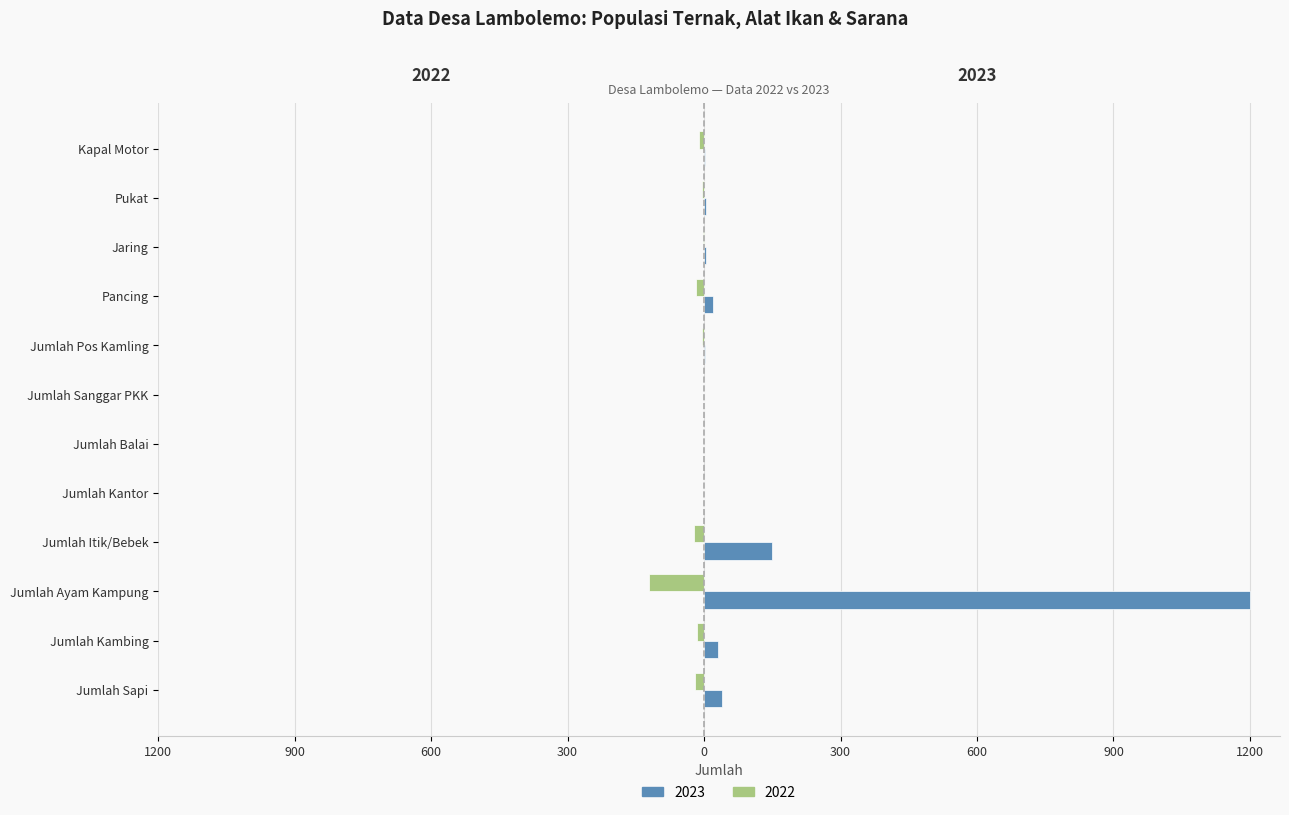

List the series in order of their peak value, lowest first.

2022, 2023